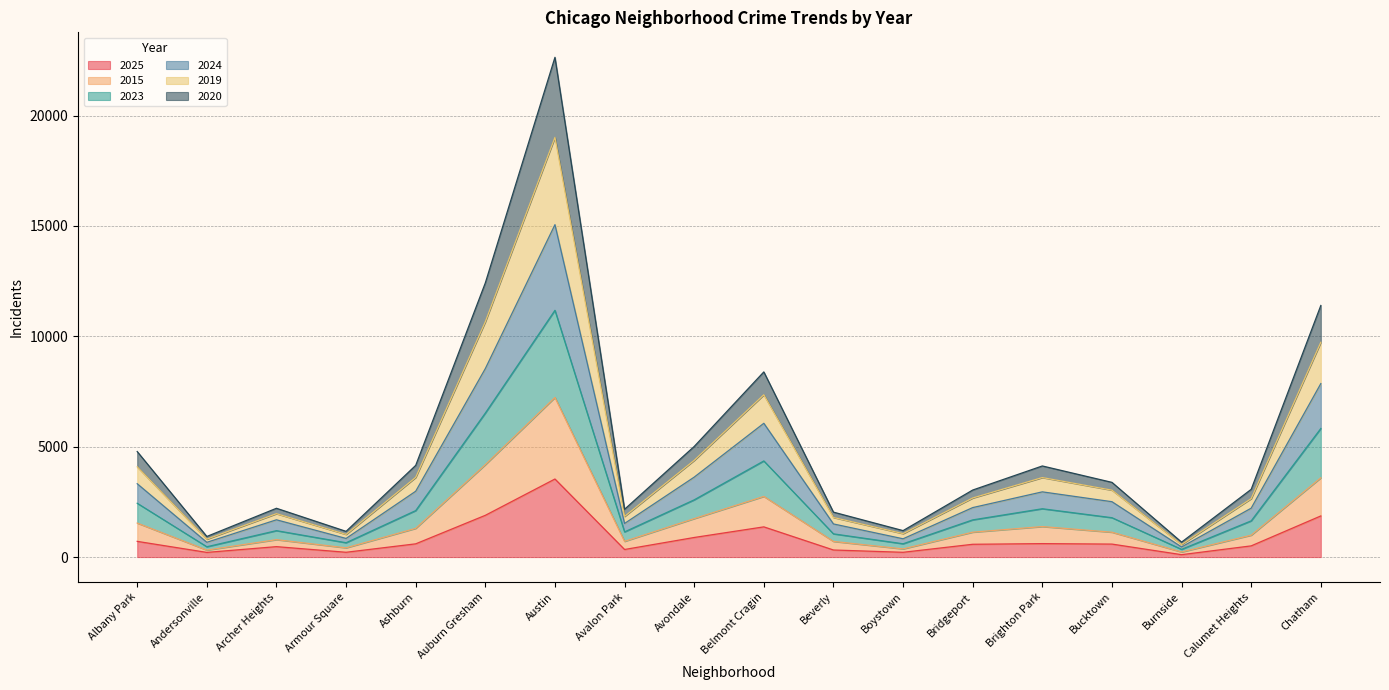

At which category is the sum across all series the highest?

Austin